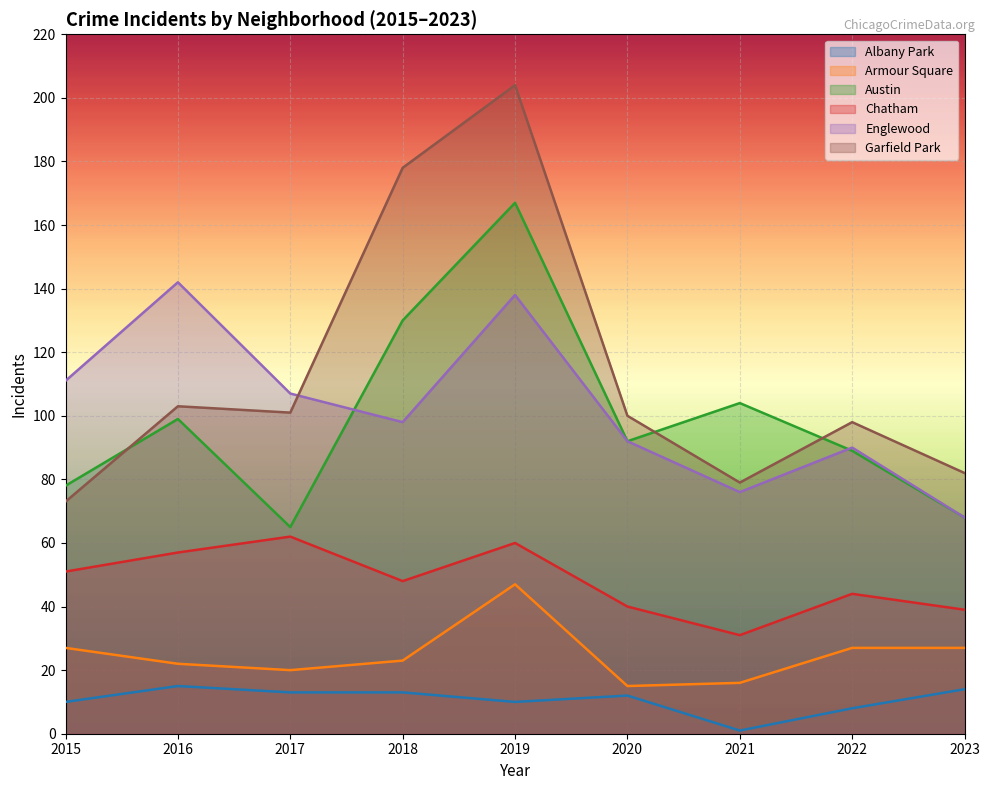

What is the lowest value of the Chatham series?

31